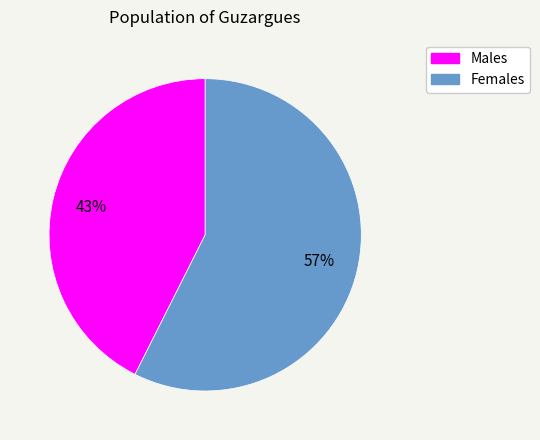

Is there any slice that represents more than half of the pie?

Yes